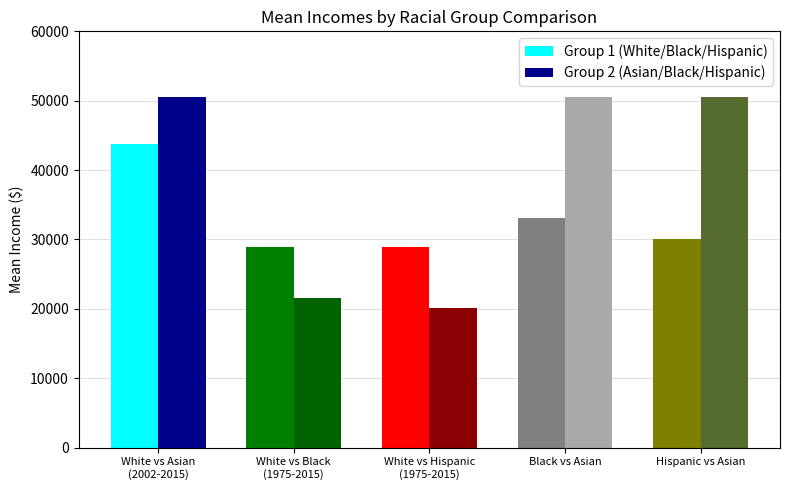

At how many categories does at least one series exceed 27936?

5